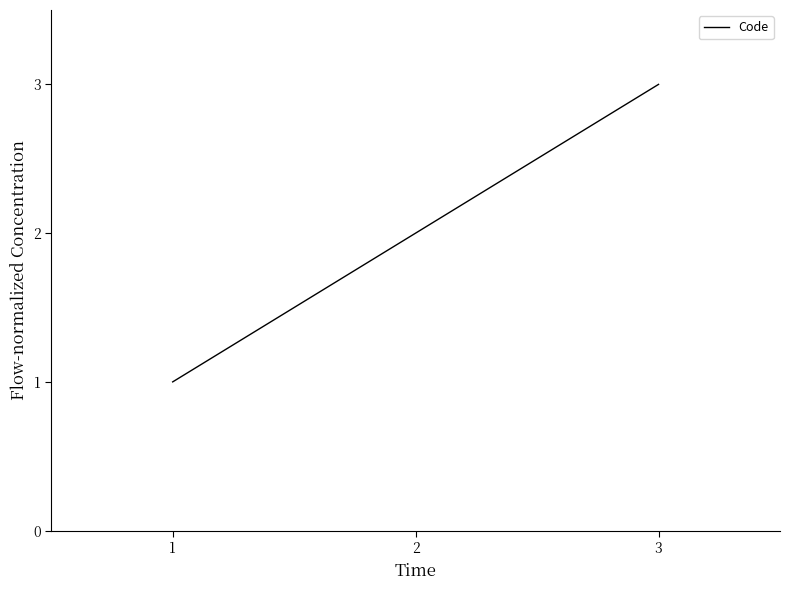

How many series are shown in this chart?

1